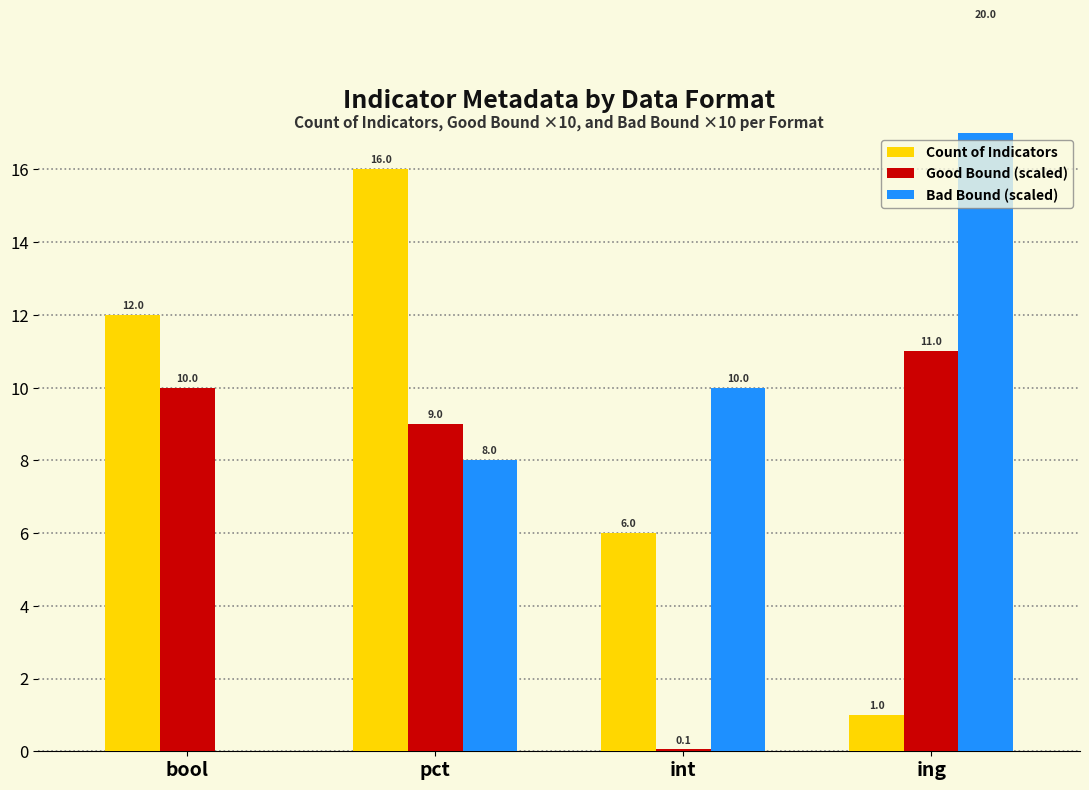

Which series has the largest total across all categories?

Bad Bound (scaled)